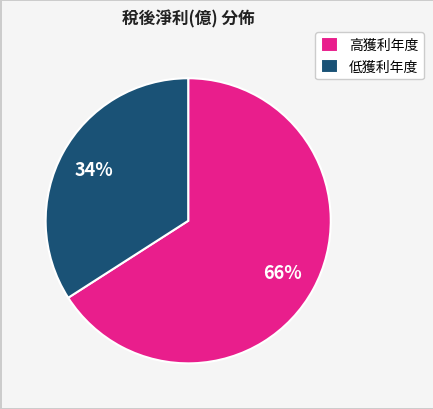

What percentage is the 低獲利年度 slice, to the nearest percent?

34%